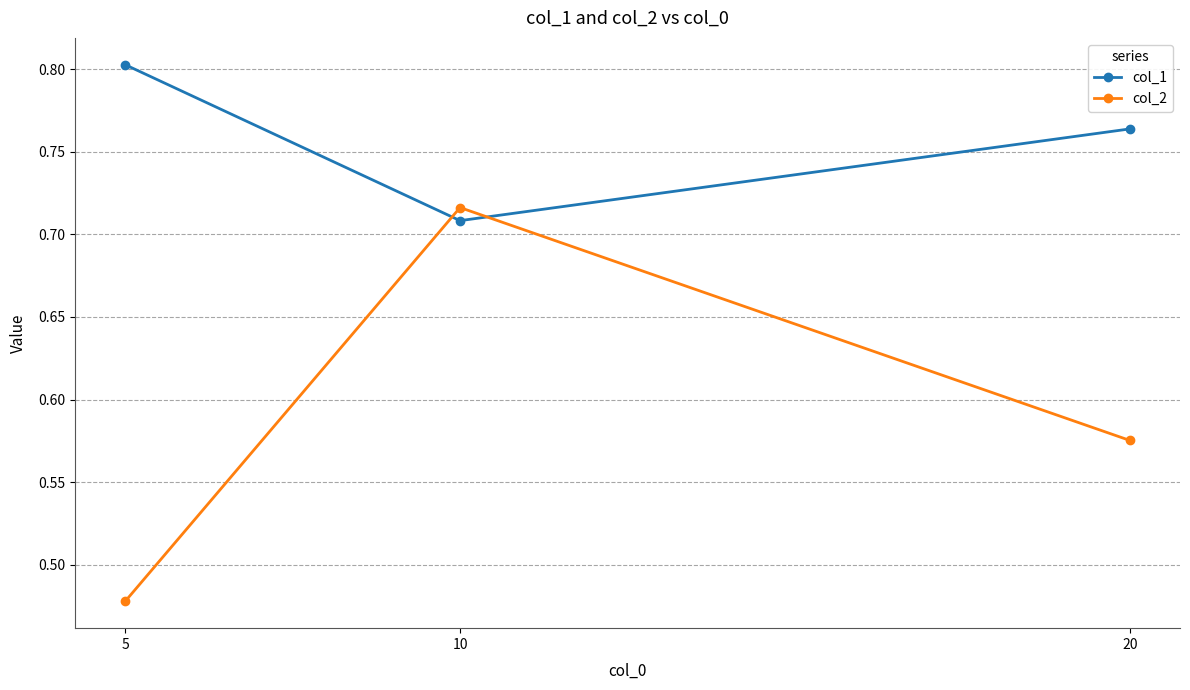

How many lines are shown in the chart?

2